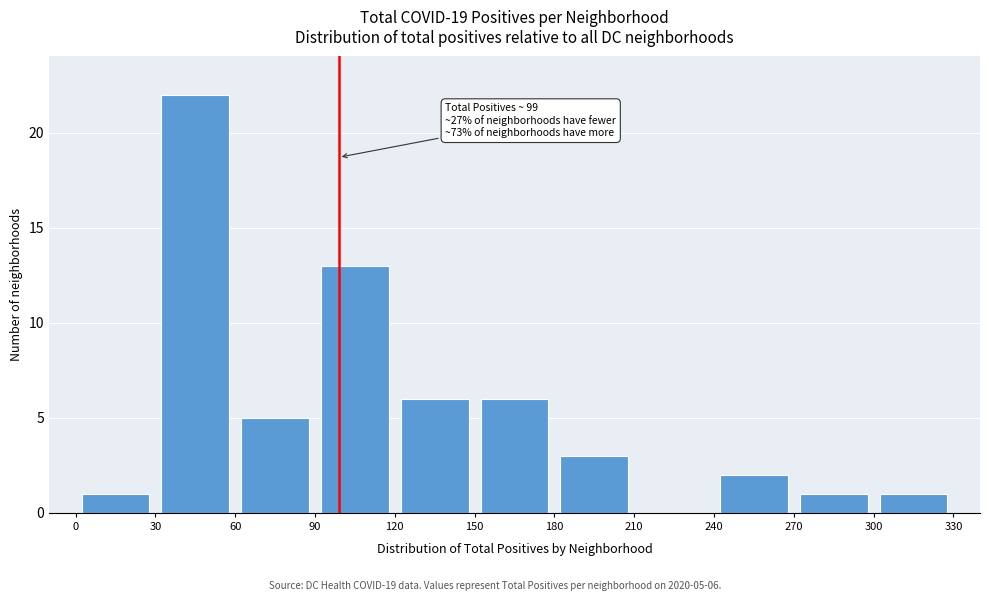

Over which range of the x-axis is the bar tallest?

30 to 60